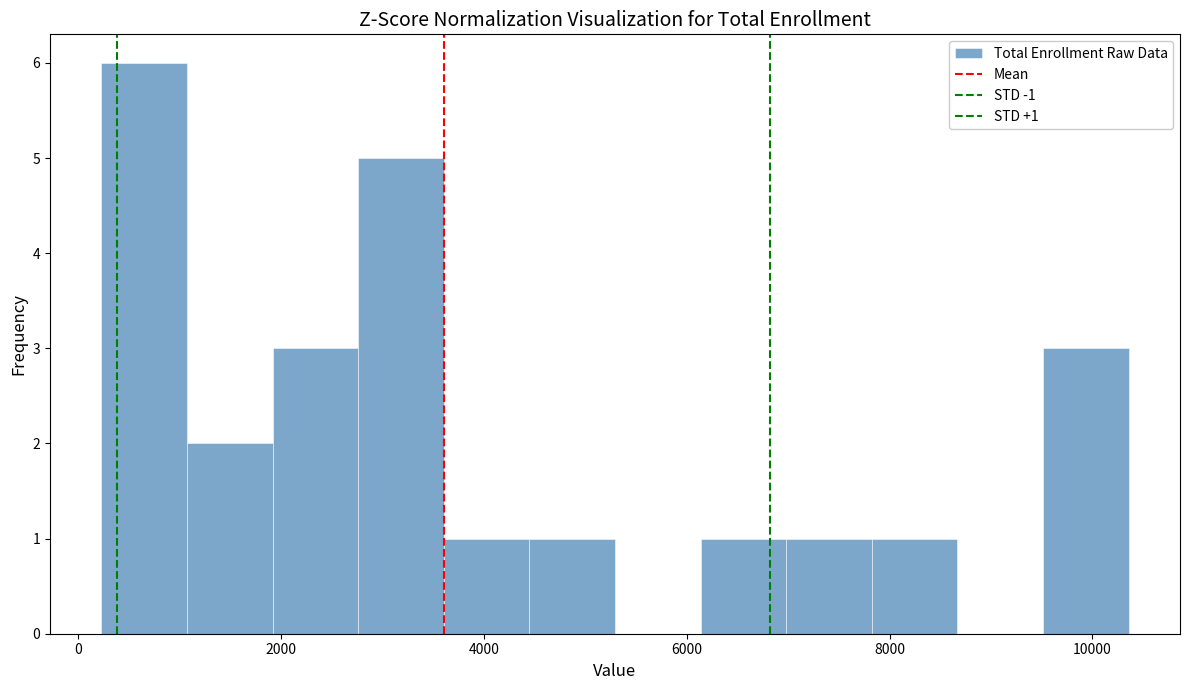

Which range on the x-axis has the tallest bar?

200 to 1000